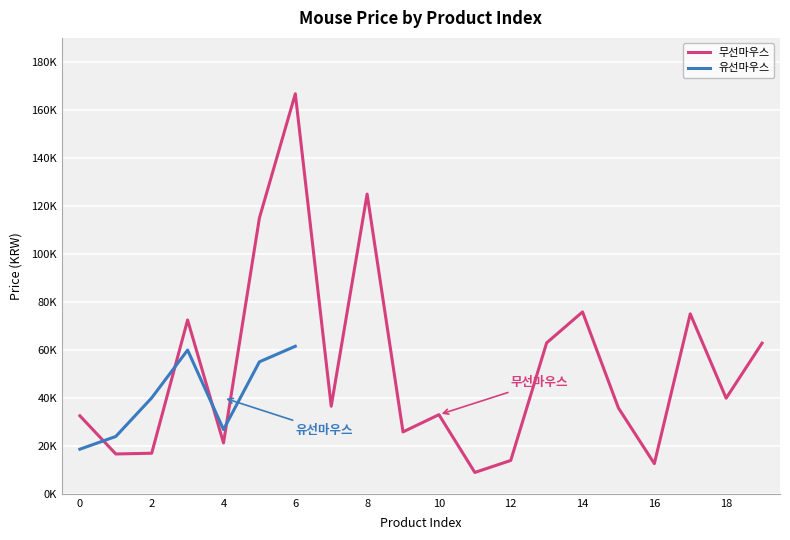

What is the value of the 9th point from the left?

124900